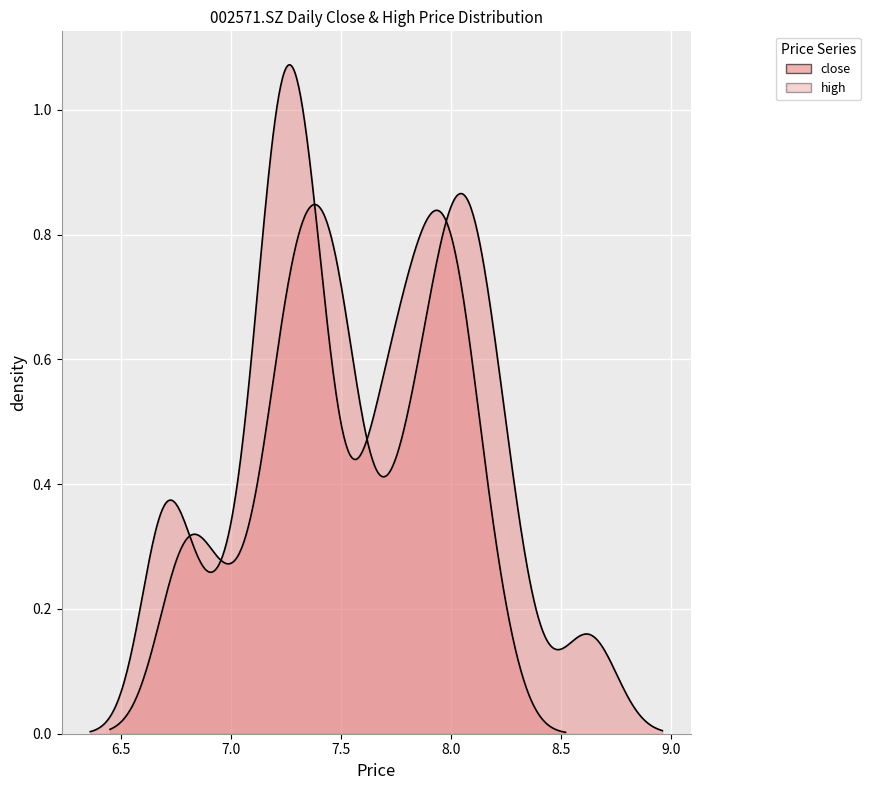

What is the value of the close point at the 29th from the left?

6.7